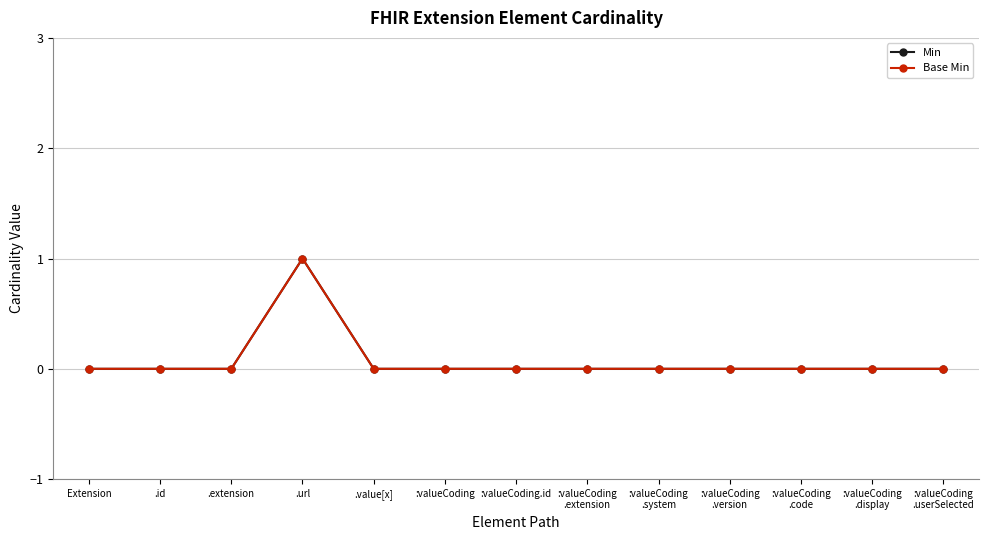

Is the value of Min at Extension greater than the value of Base Min at :valueCoding.id?

No